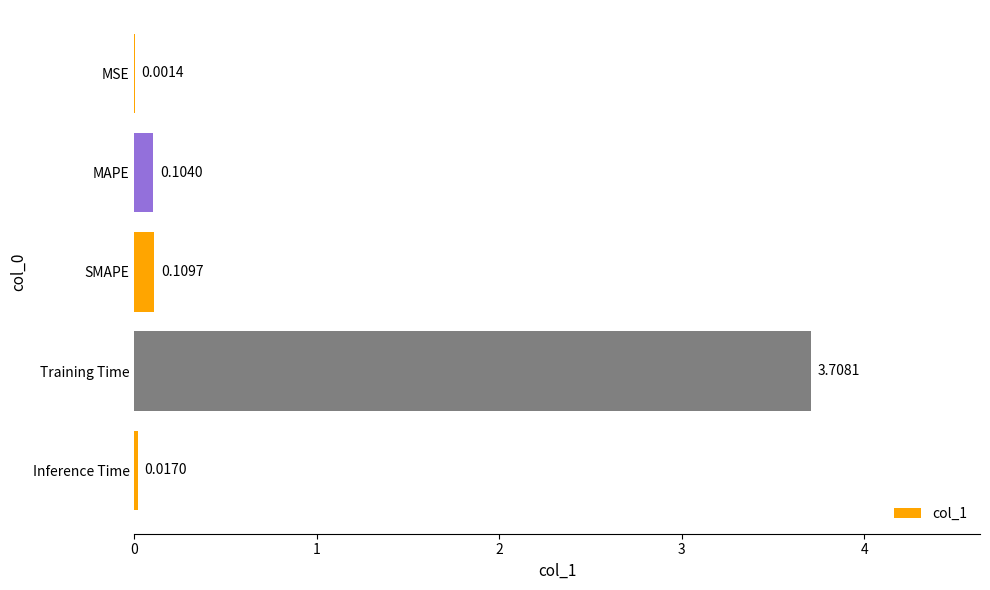

Which label corresponds to the largest value in the chart?

Training Time